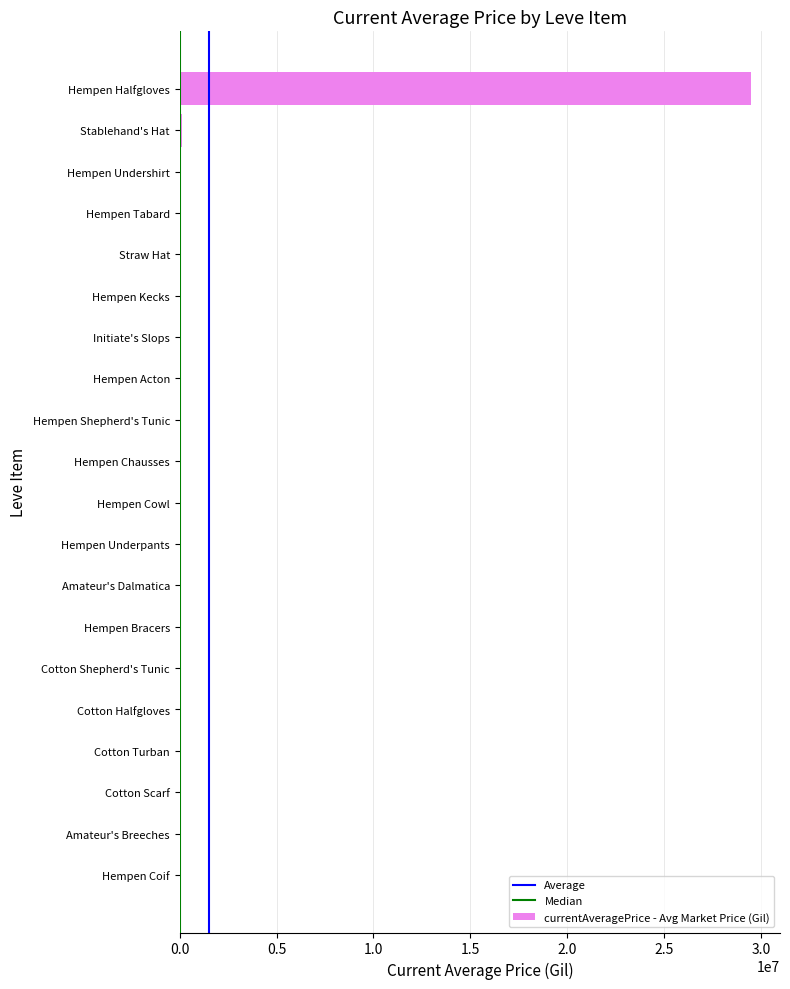

Are the bars horizontal?

Yes